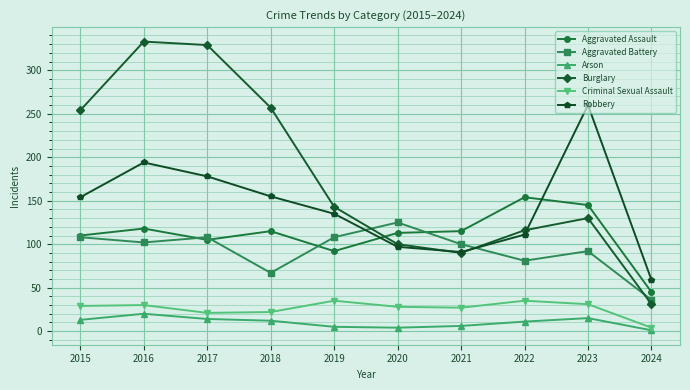

True or false: Criminal Sexual Assault and Robbery intersect in this chart.

False